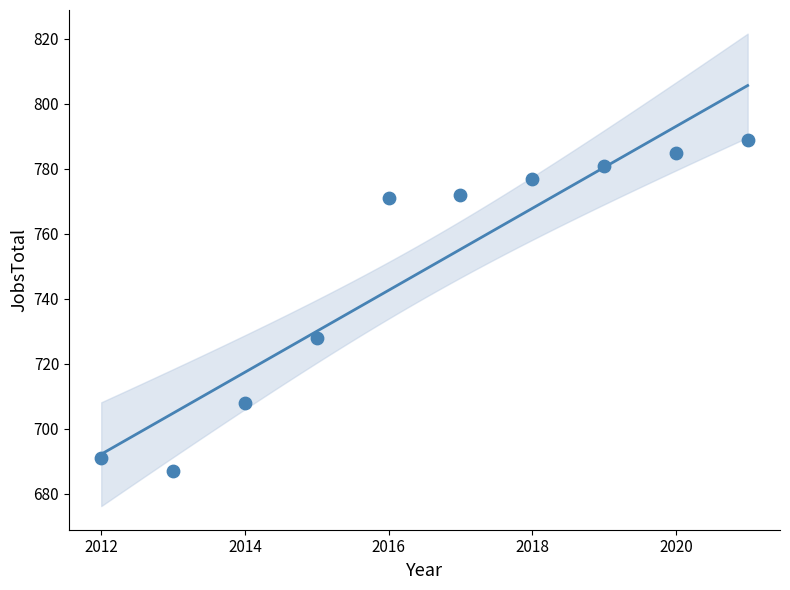

What is the range of Y values (max minus min)?

102